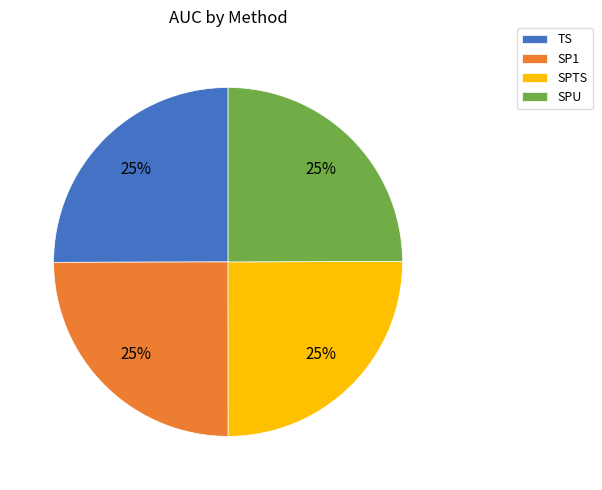

The SPTS slice represents 31% of the pie. True or false?

False